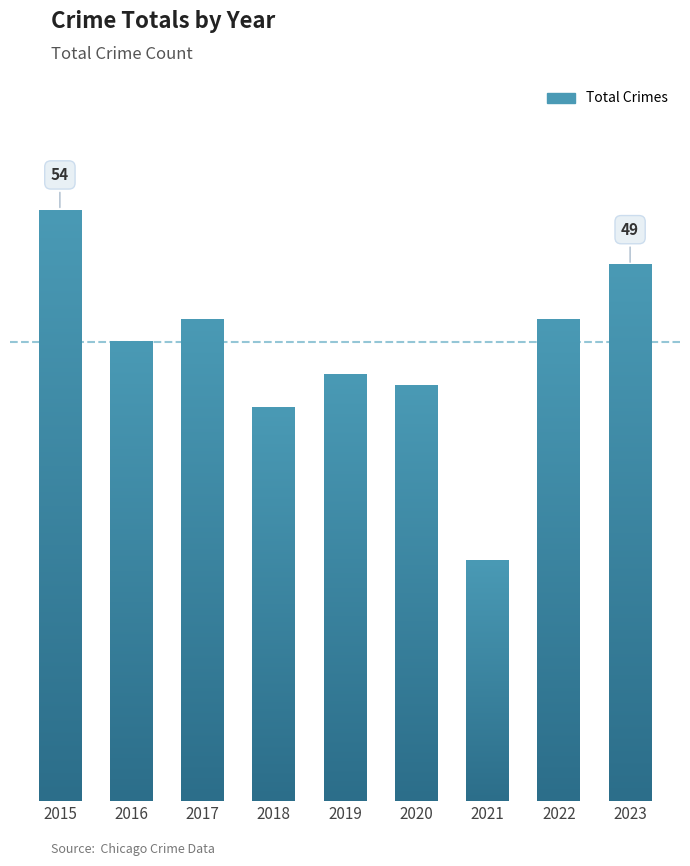

Does the chart contain any negative values?

No